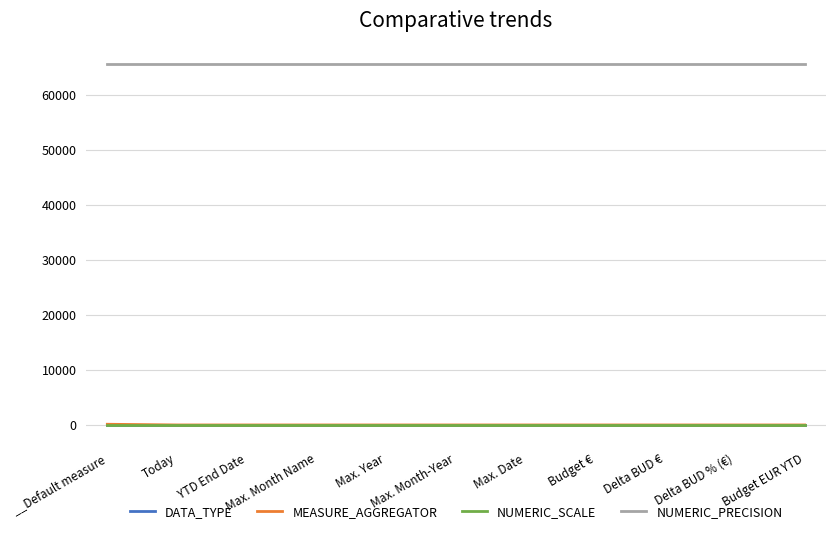

True or false: NUMERIC_PRECISION and MEASURE_AGGREGATOR cross at least once.

False